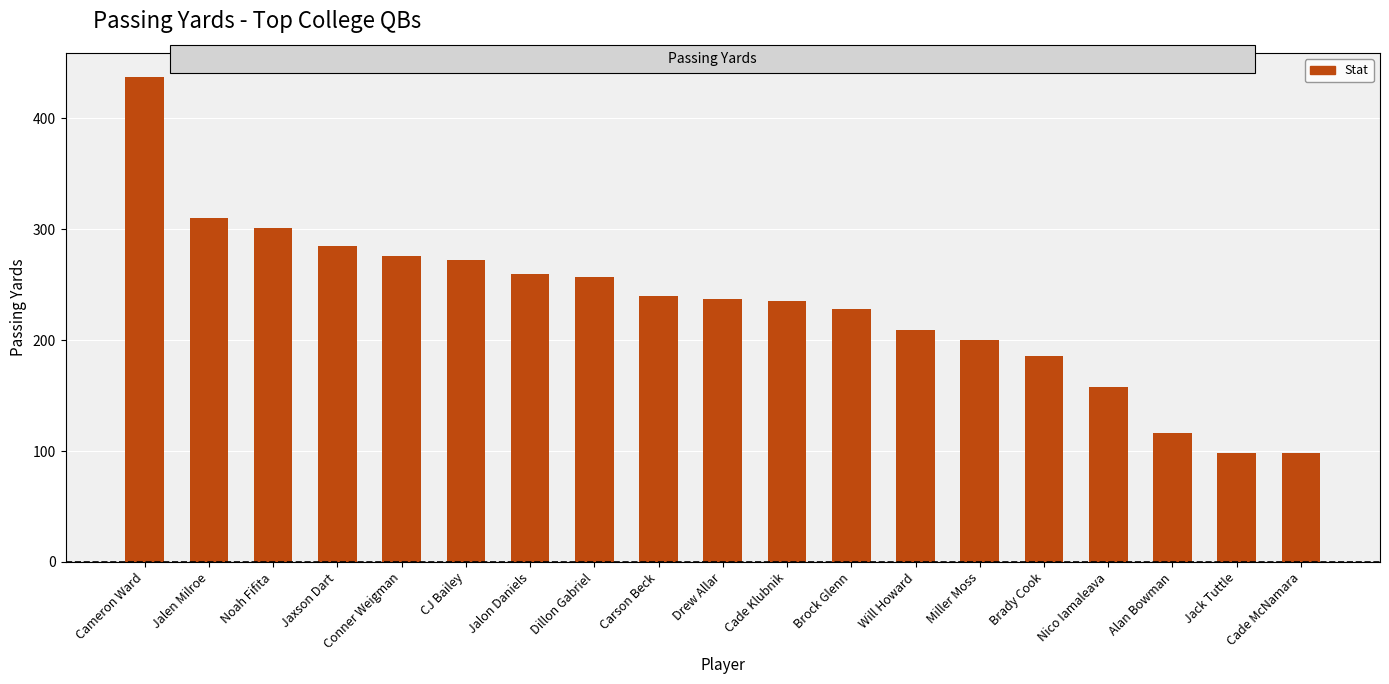

What is the minimum value shown in the chart?

98